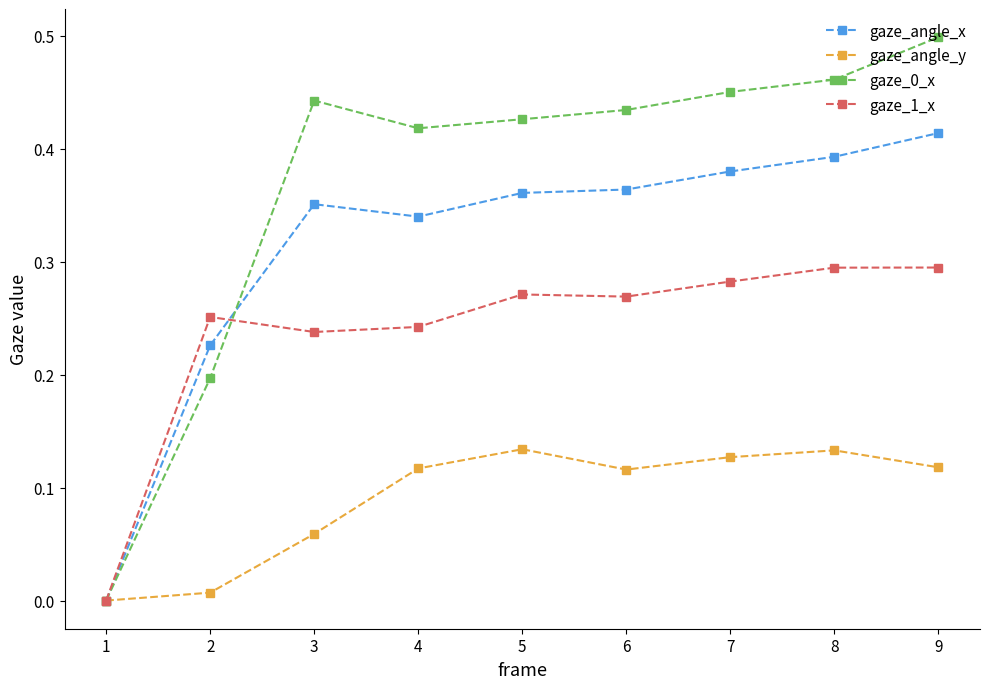

Is it true that gaze_angle_x equals 0.2 at 2?

True